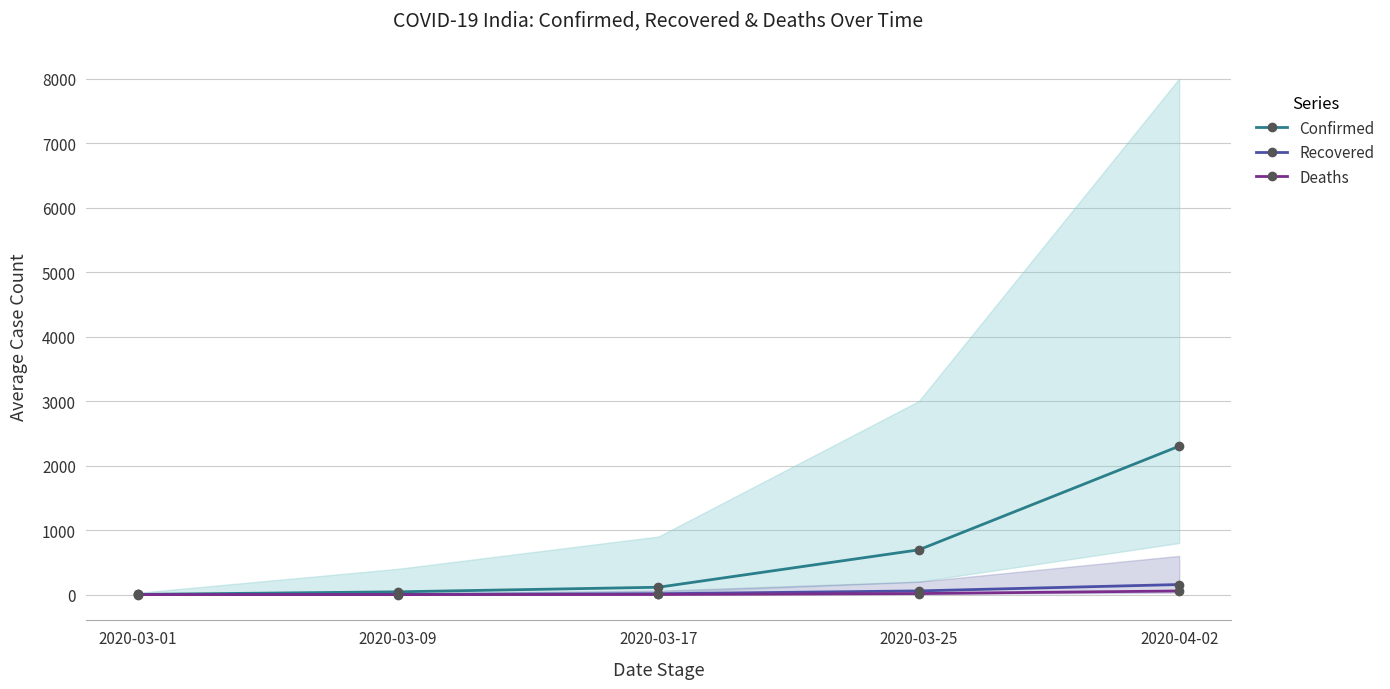

What is the label of the 2nd point from the right?

2020-03-25